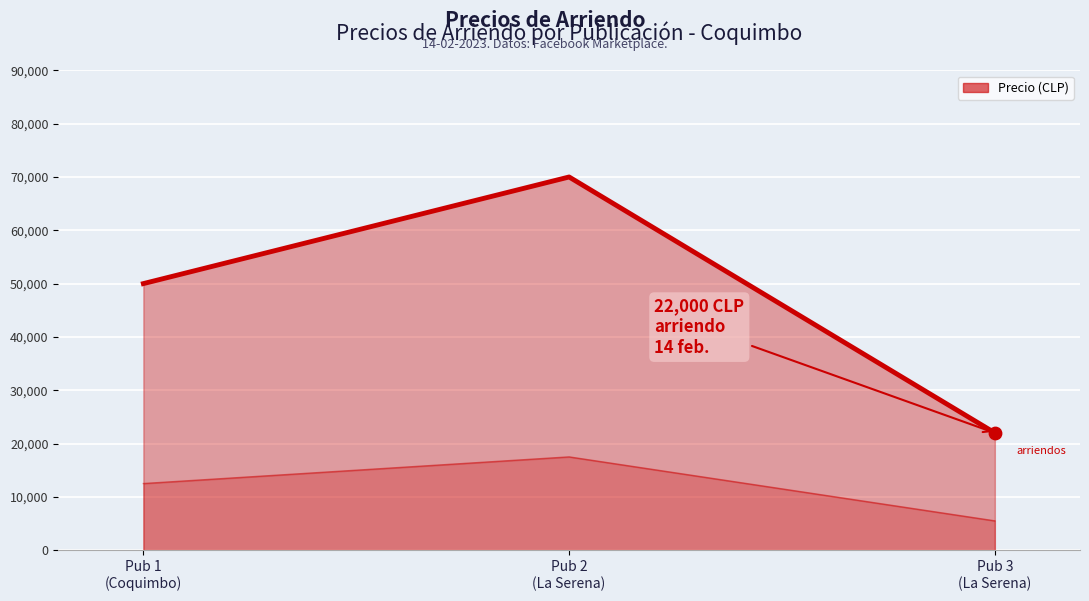

Between Pub 1
(Coquimbo) and Pub 3
(La Serena), which is larger?

Pub 1
(Coquimbo)